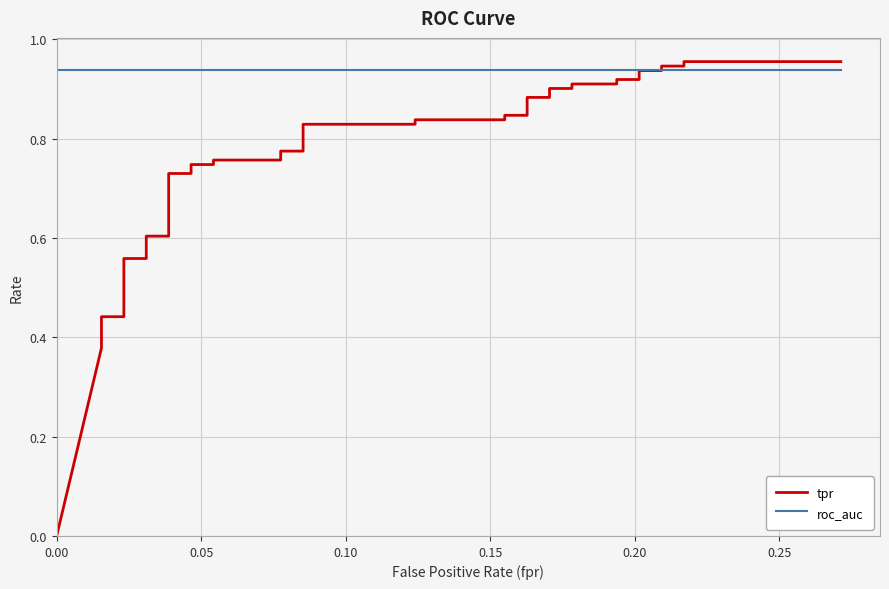

What is the sum of all roc_auc values?

37.5